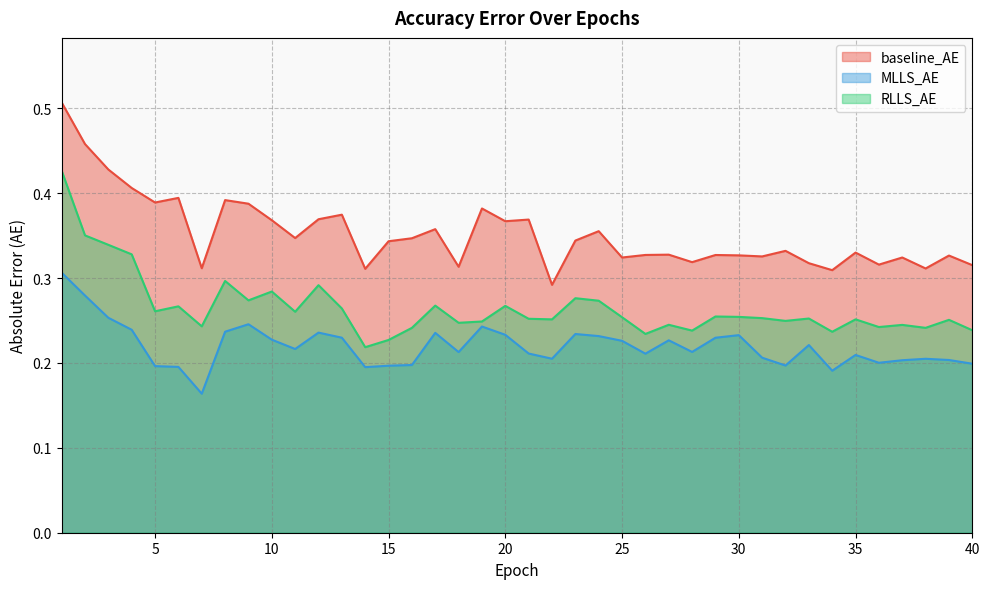

The value of RLLS_AE at 9 is 0.1. True or false?

False